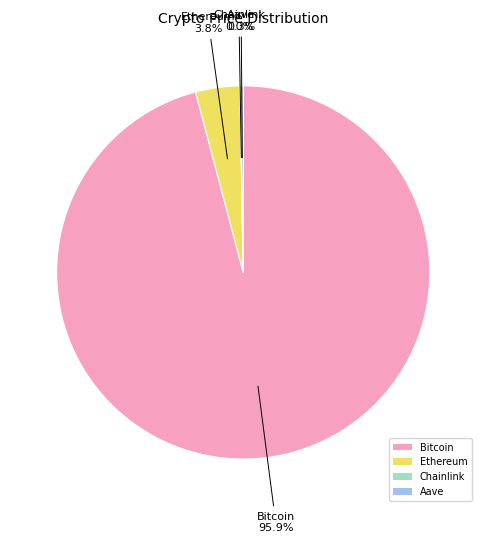

Which slice is the largest?

Bitcoin